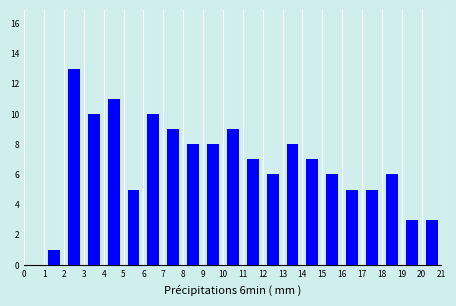

How tall is the bar that spans 3 to 4 on the x-axis? The values are not printed on the chart, so give them approximately, as read against the axis.

10